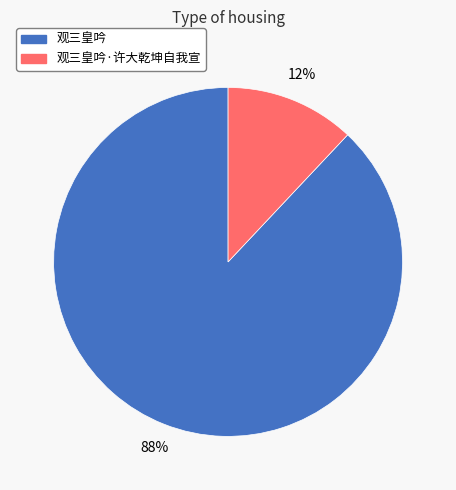

Combined, do 观三皇吟 and 观三皇吟·许大乾坤自我宣 account for over 50%?

Yes